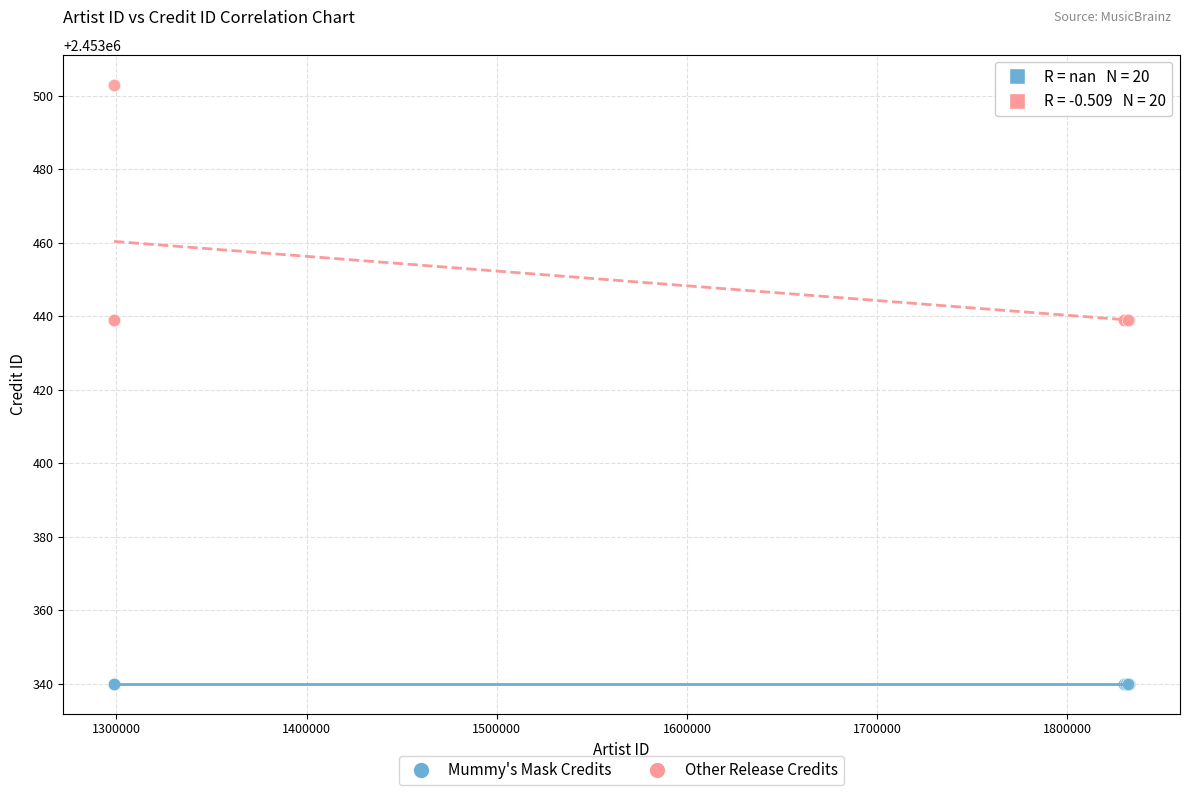

Which series contains the highest Y value?

Other Release Credits